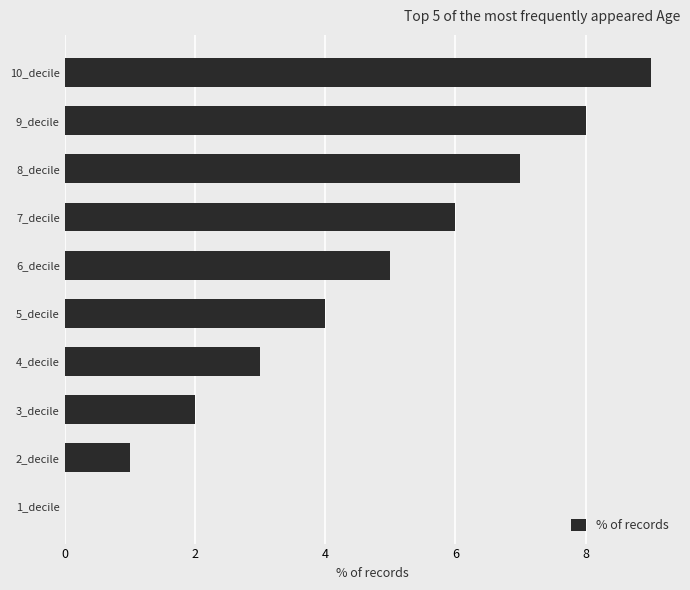

What is the greatest value displayed?

9